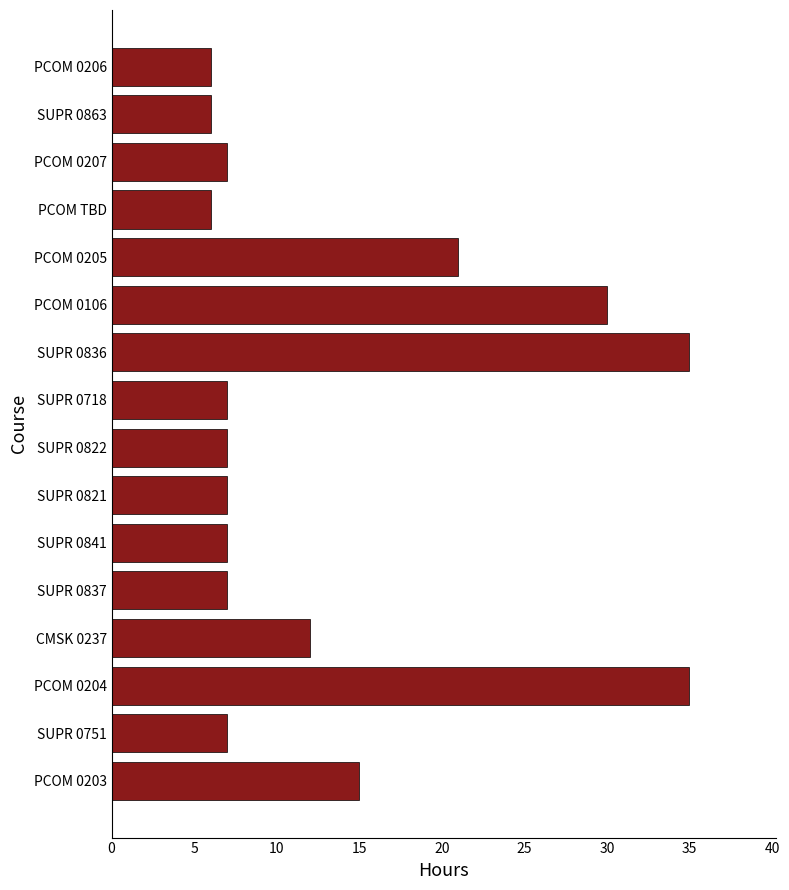

What is the maximum value shown in the chart?

35